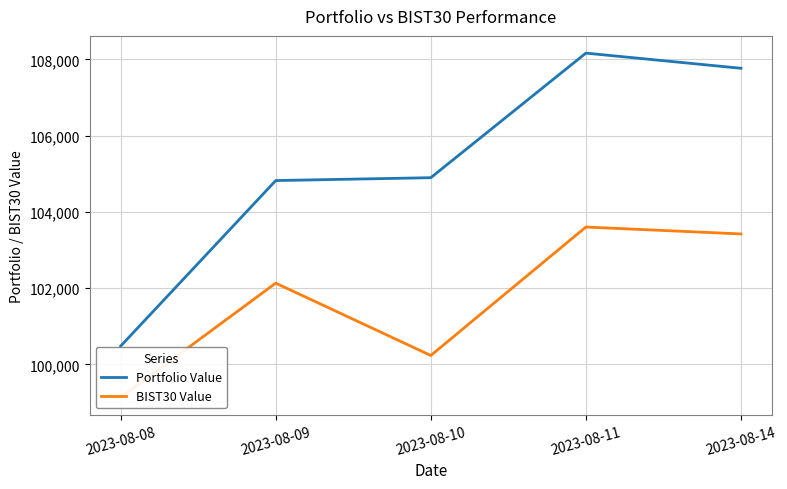

At which label does Portfolio Value reach its peak?

2023-08-11